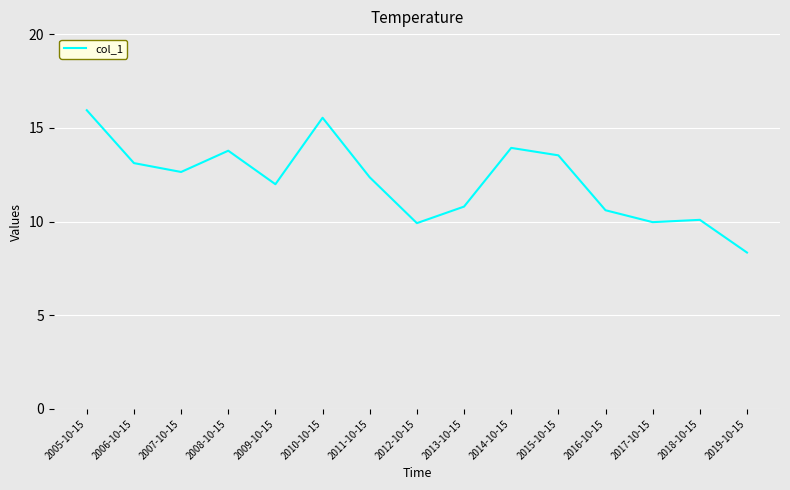

Where is the first local maximum?

2008-10-15